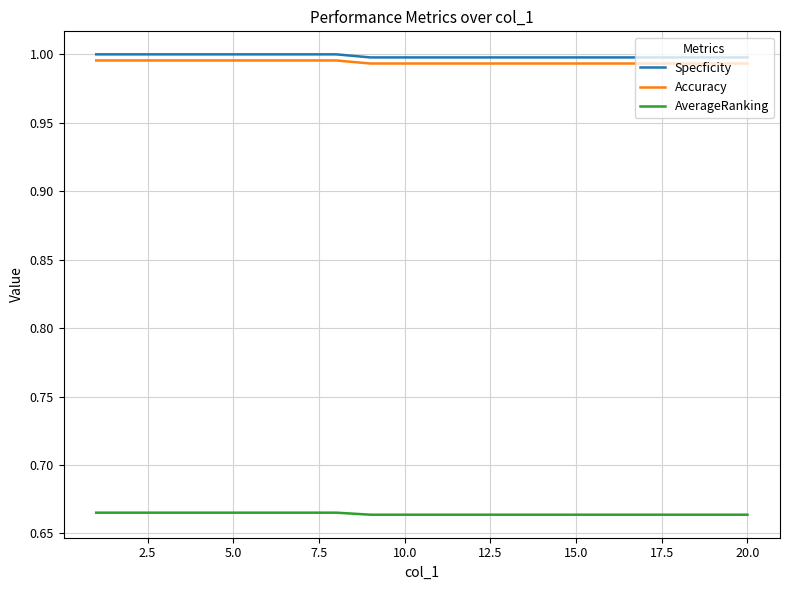

True or false: Specficity and Accuracy cross at least once.

False